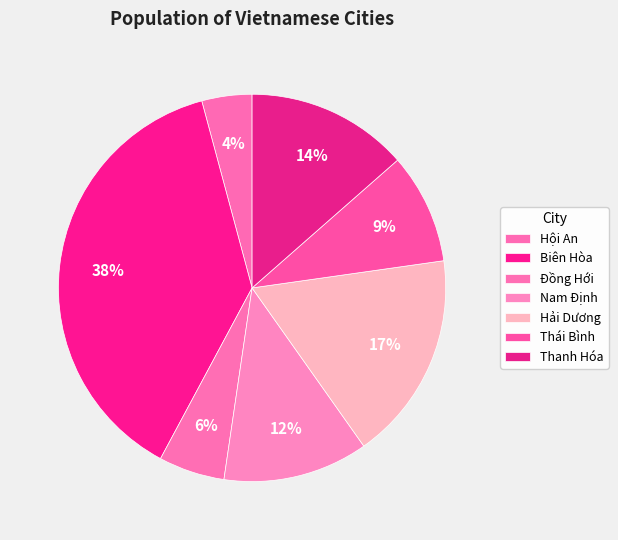

The Nam Định slice represents 22% of the pie. True or false?

False